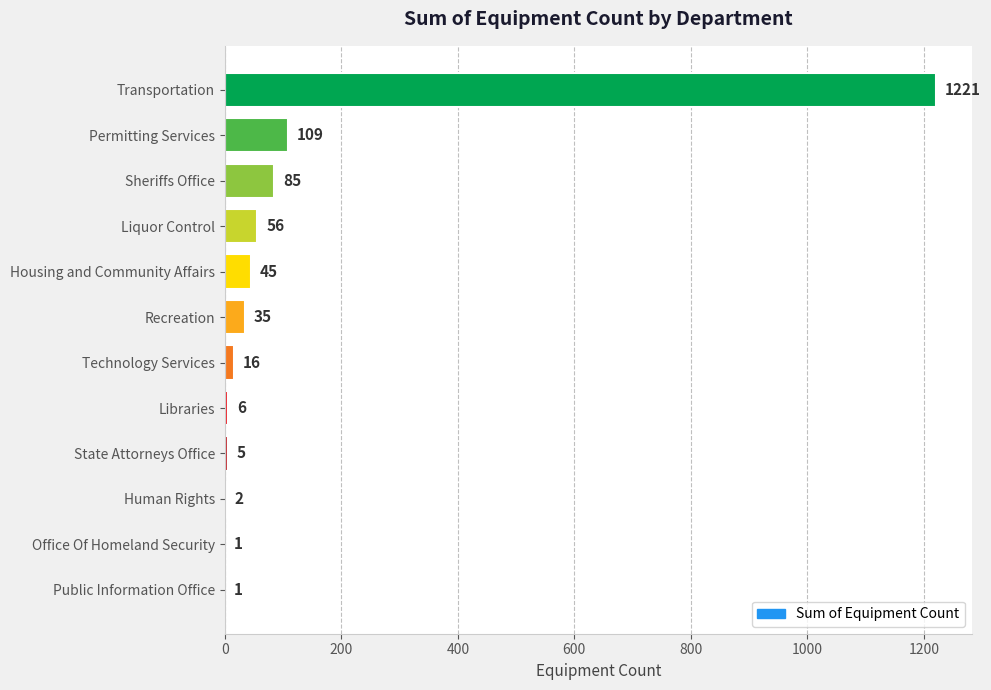

Approximately how many times larger is the value at Housing and Community Affairs compared to Liquor Control?

0.8